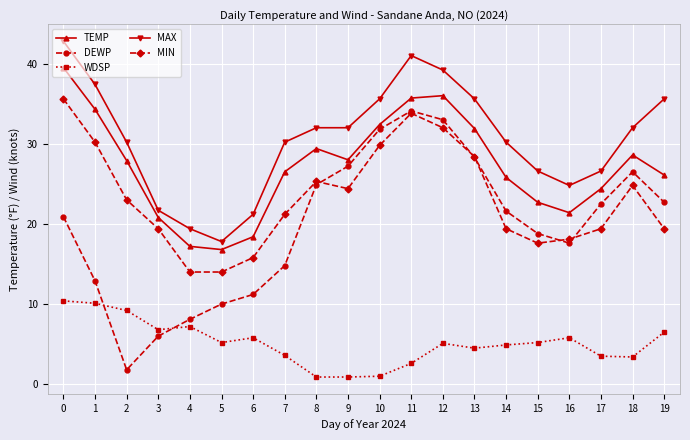

The TEMP series shows 18.4 at 6. True or false?

True